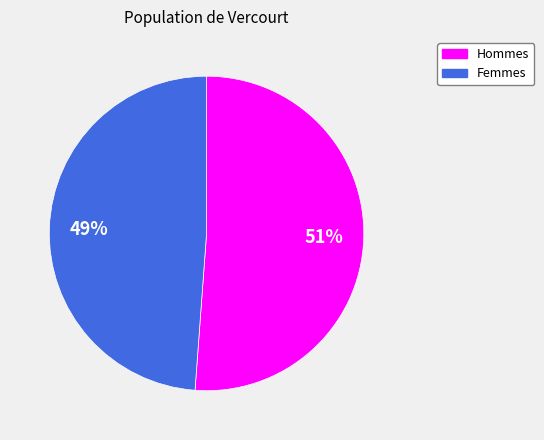

How many segments does this pie chart have?

2